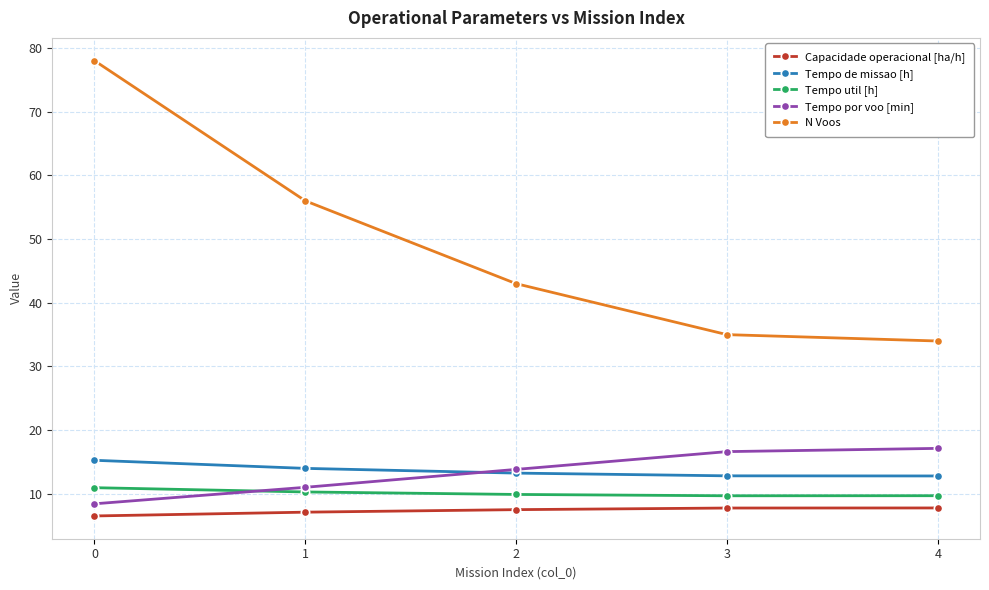

What is the greatest value displayed?

78.0